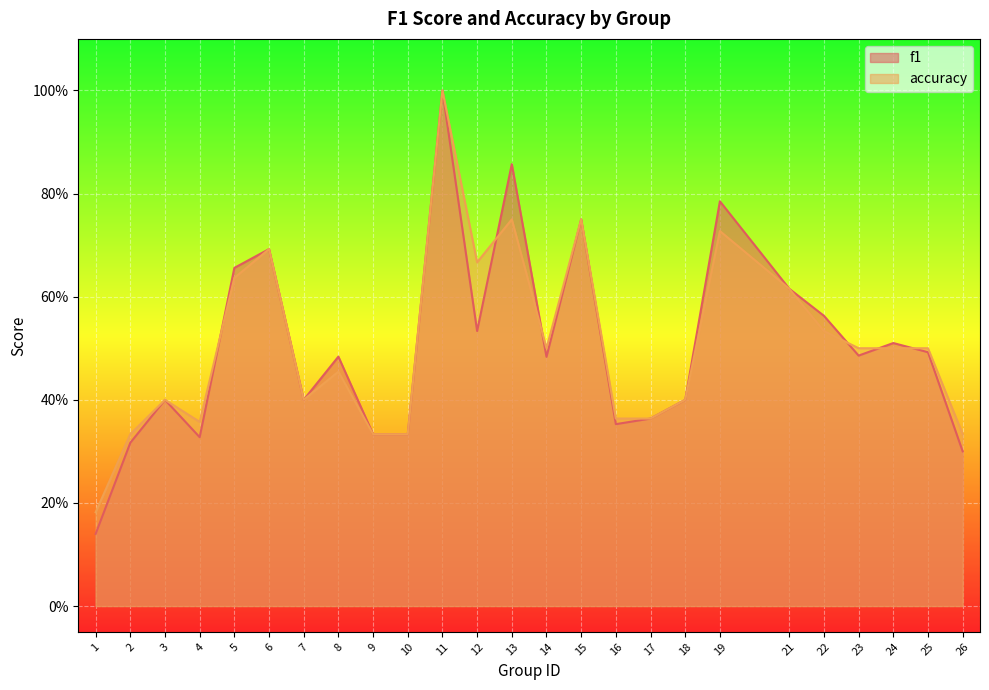

What is the difference between the f1 values at 26 and 13?

0.6